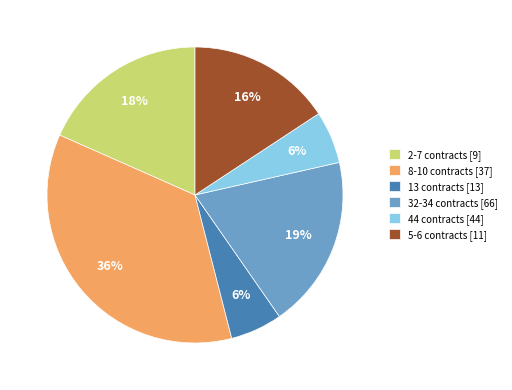

To the nearest percent, what is the average slice percentage?

17%